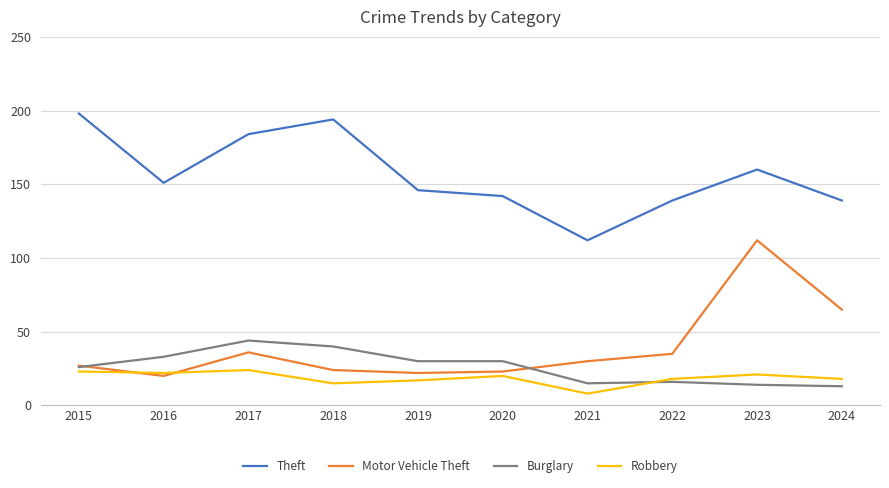

True or false: Theft and Burglary intersect in this chart.

False